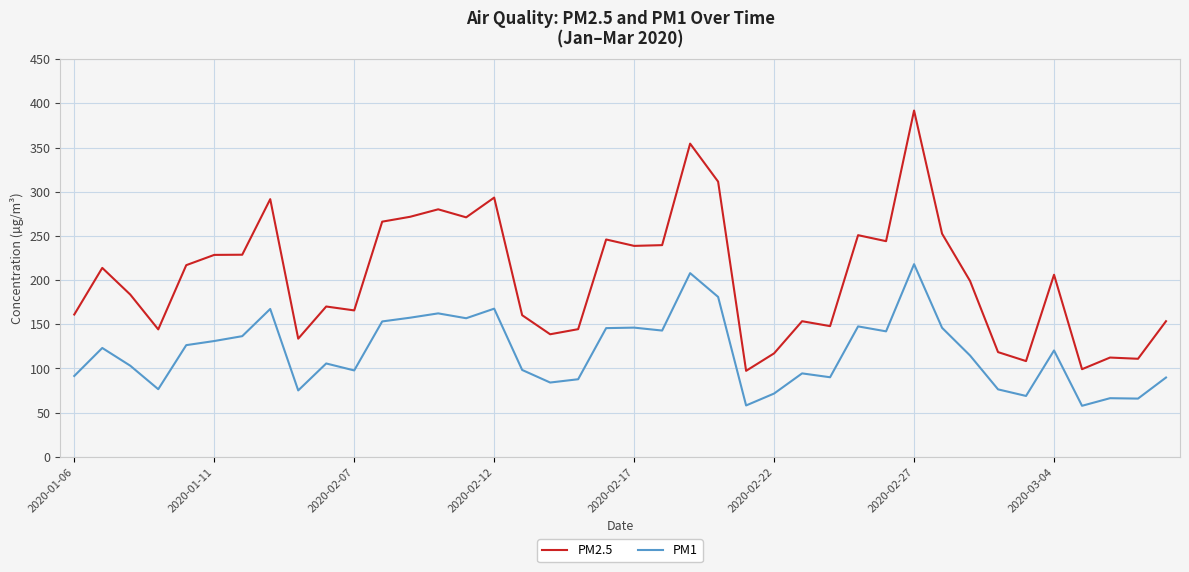

True or false: PM1 and PM2.5 intersect in this chart.

False